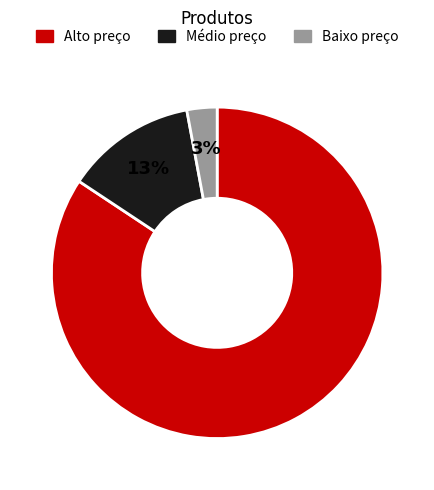

Is there a majority slice in this chart?

Yes